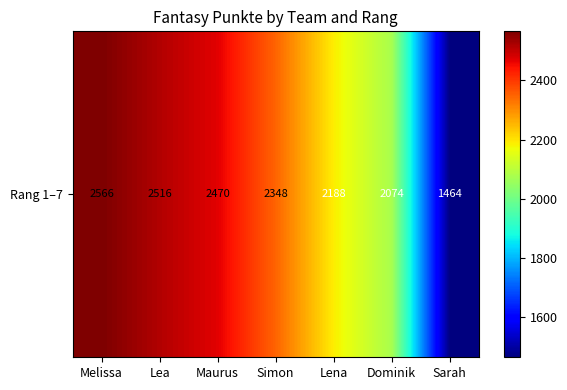

Reading left to right, list all the values displayed in this chart.

2566	2516	2470	2348	2188	2074	1464